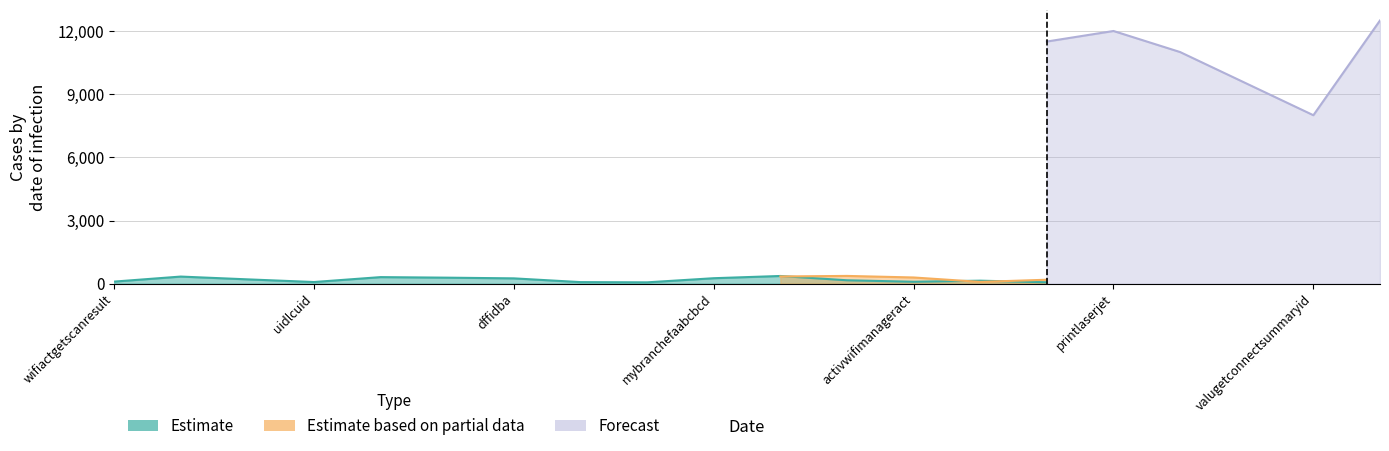

What is the label of the 19th point from the left?

valugetconnectsummaryid